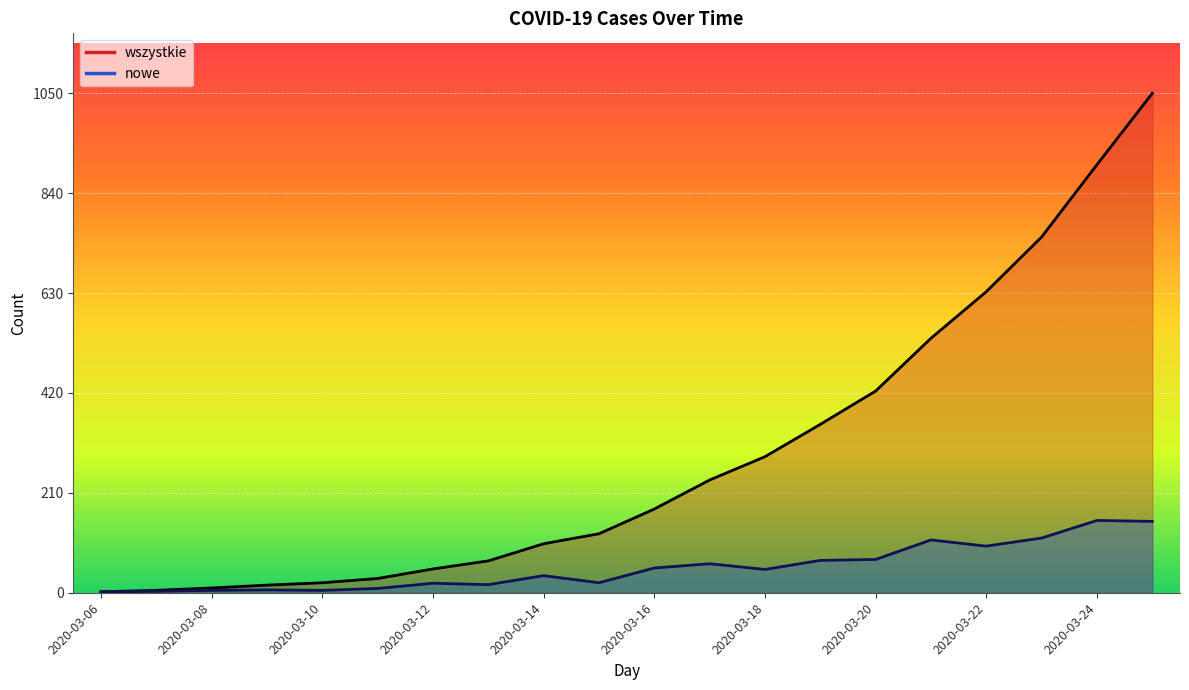

What is the difference between the nowe values at 2020-03-15 and 2020-03-20?

49